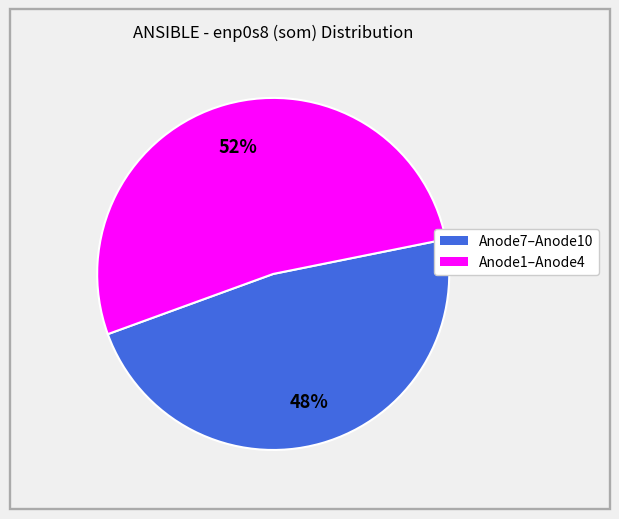

What is the smallest slice in the pie chart?

Anode7